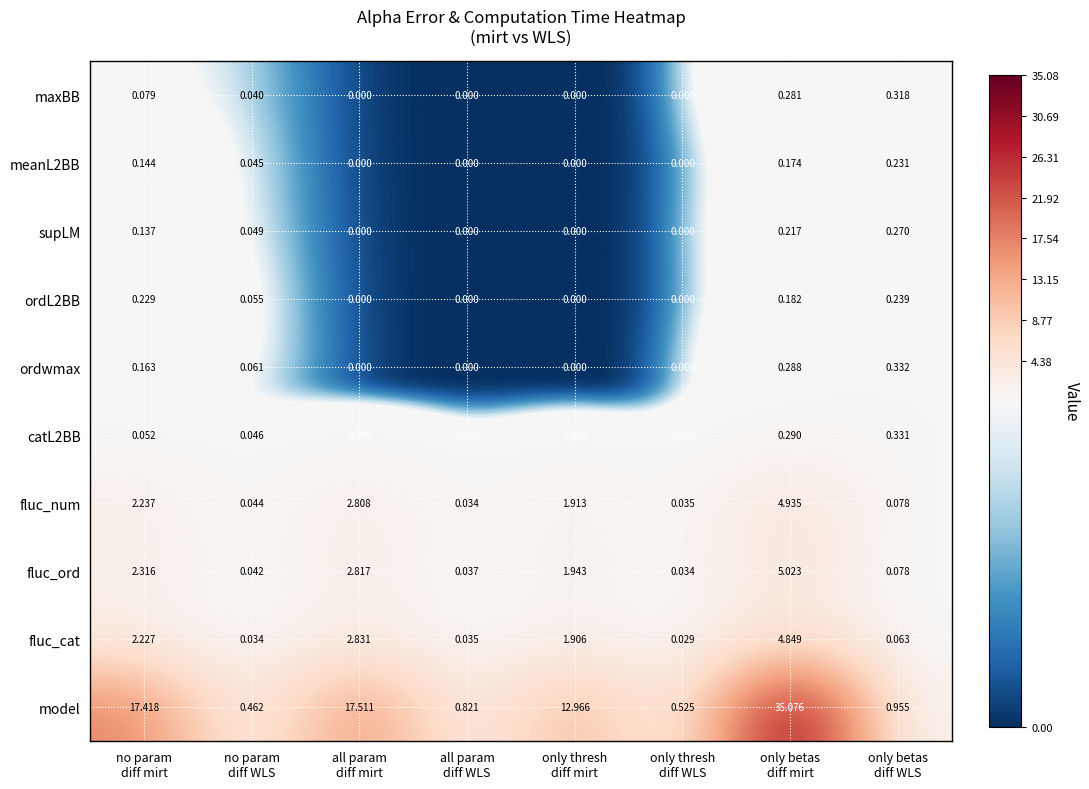

Which series has the largest range (max minus min)?

model